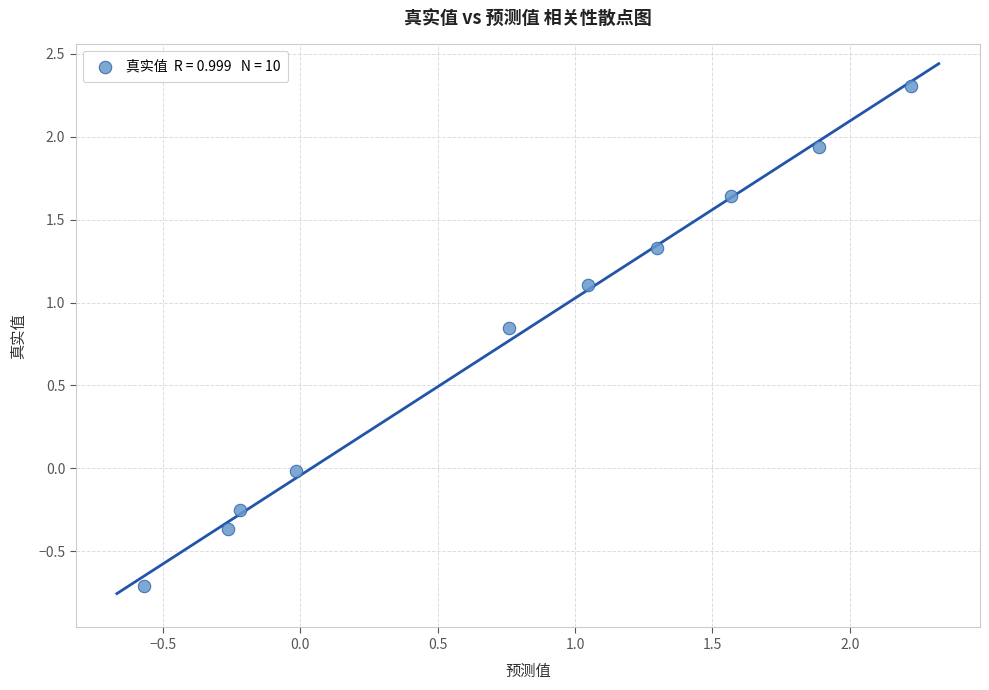

What is the range of Y values (max minus min)?

3.0